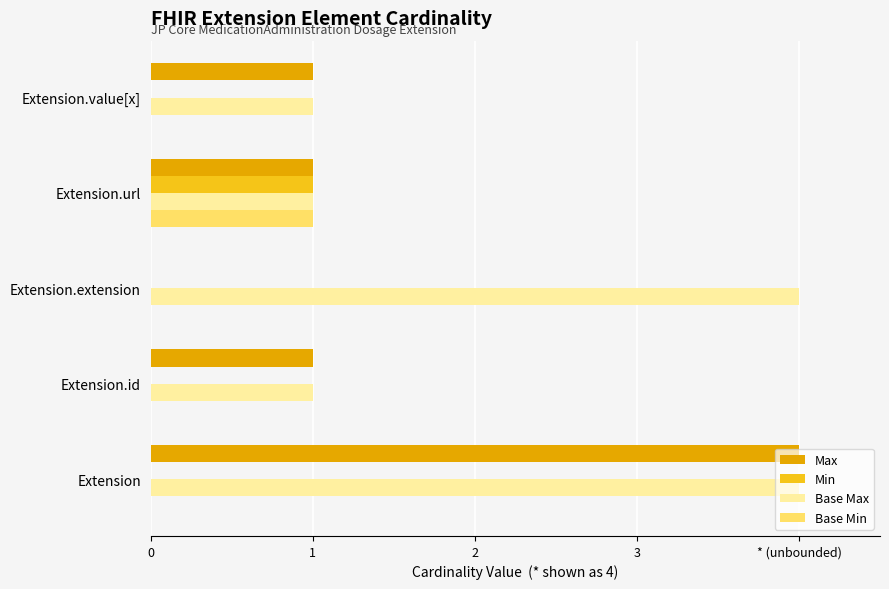

What are all the series names shown in the legend?

Max, Min, Base Max, Base Min